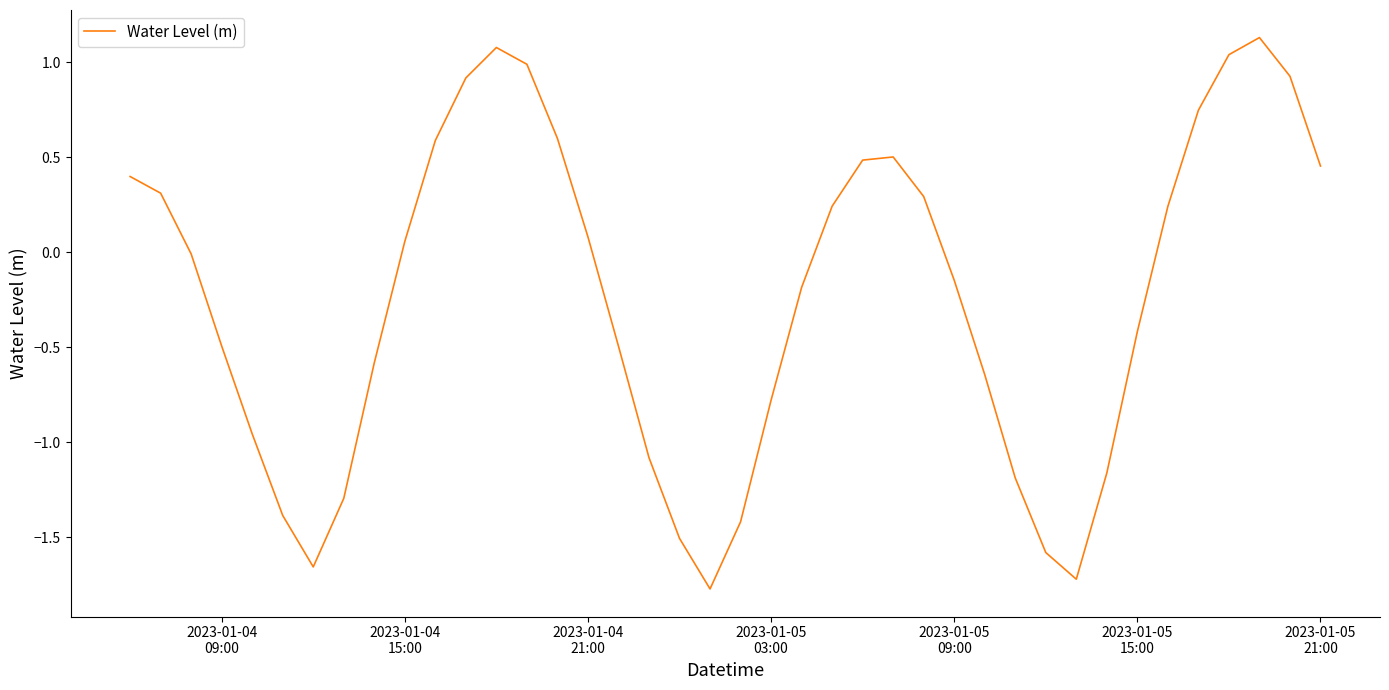

What is the smallest value displayed?

-1.8